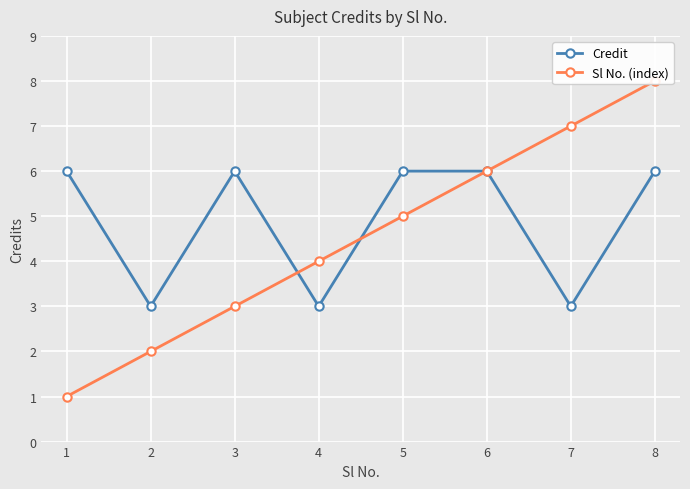

Is the value of Credit at 1 greater than the value of Sl No. (index) at 8?

No